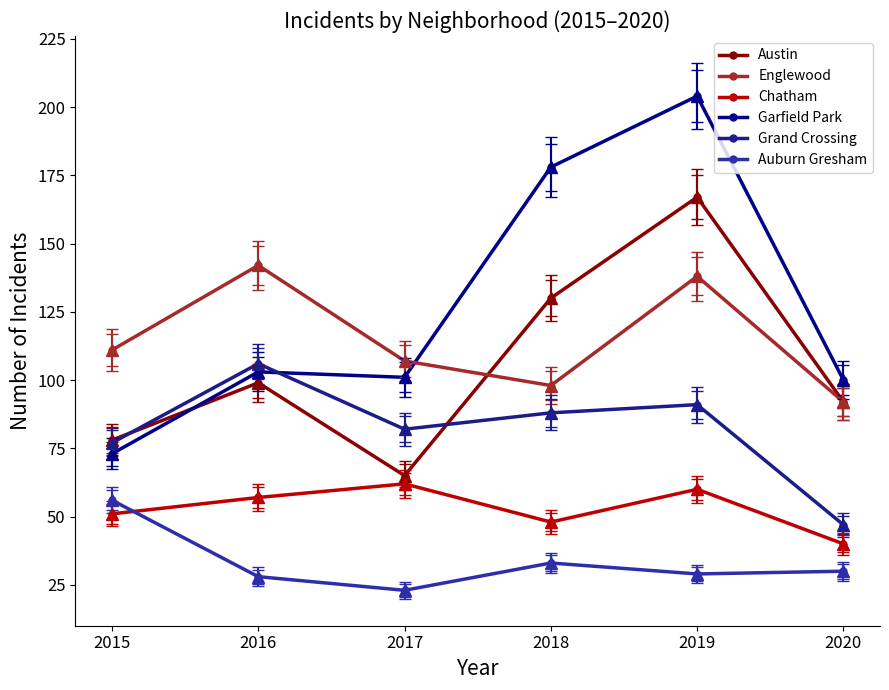

True or false: Chatham has a value of 35 at 2019.

False